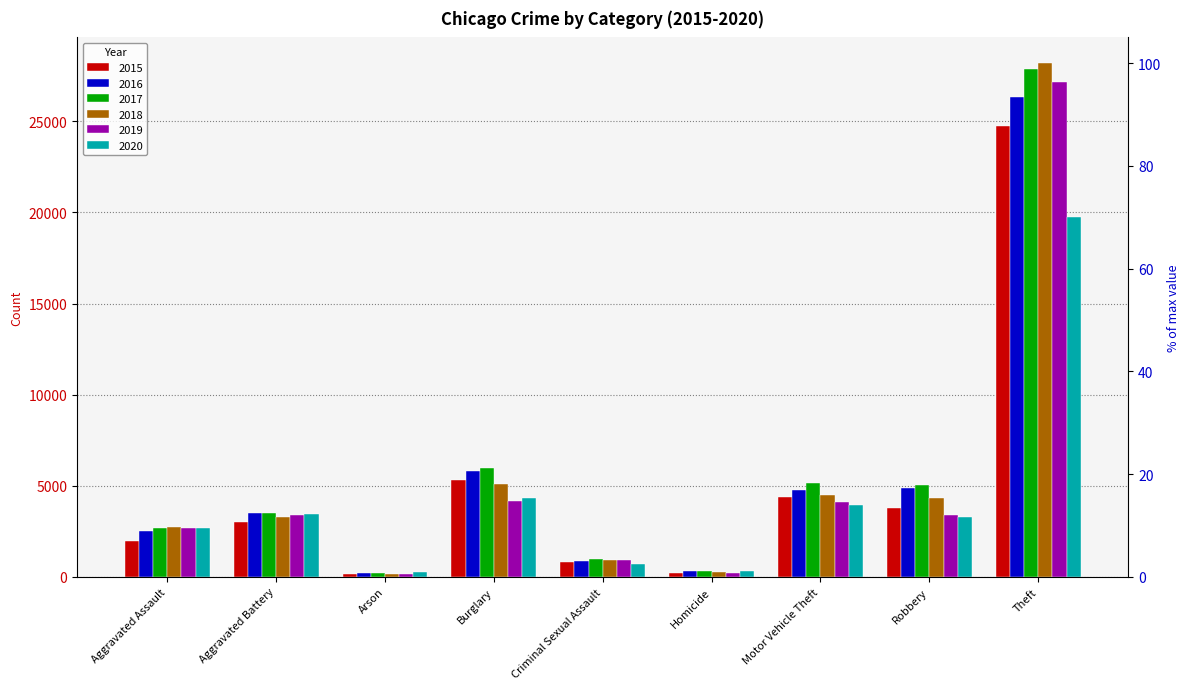

Rank the categories by 2018 value from lowest to highest.

Arson, Homicide, Criminal Sexual Assault, Aggravated Assault, Aggravated Battery, Robbery, Motor Vehicle Theft, Burglary, Theft